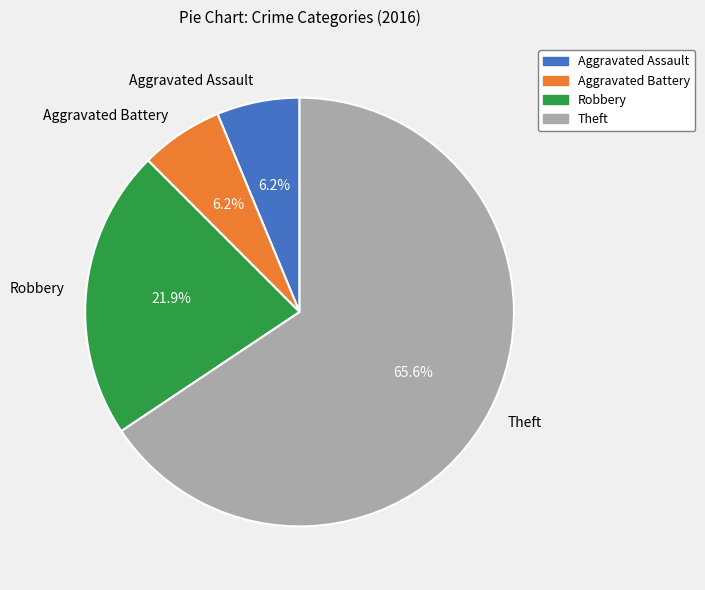

What percentage do Aggravated Battery and Theft together represent?

71.9%